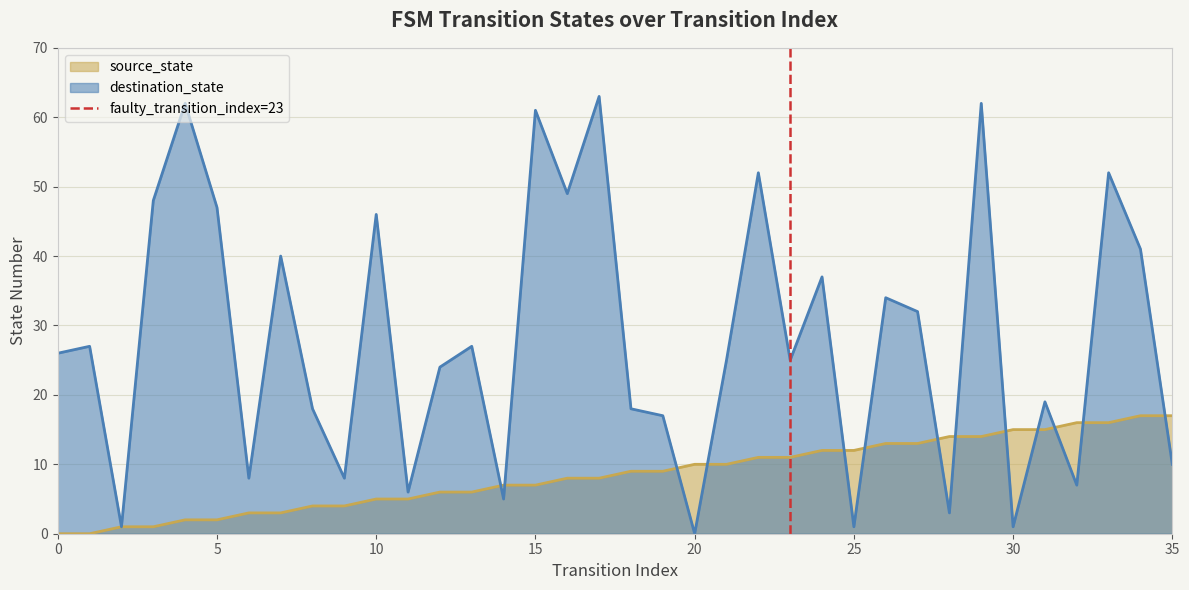

Is it true that source_state equals 2 at 10?

False